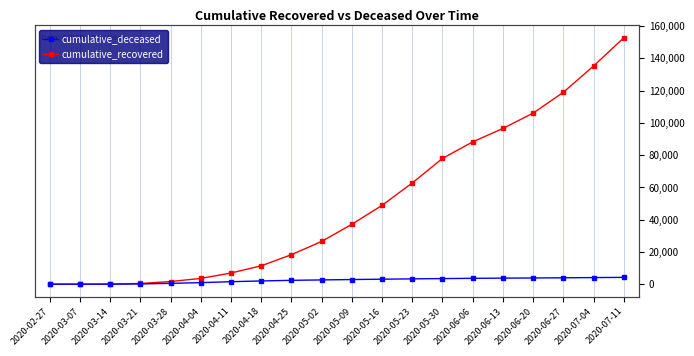

Which category has the highest value across all series?

2020-07-11